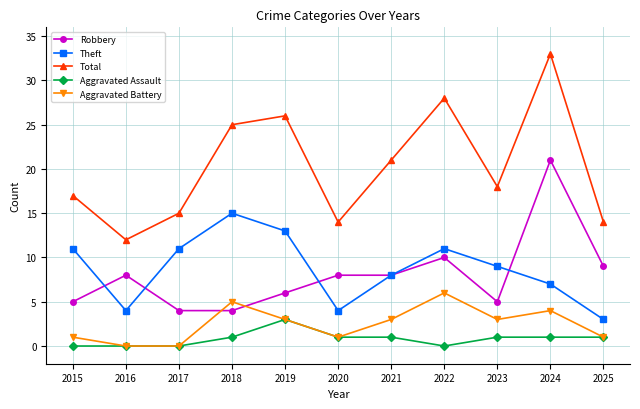

How many lines are shown in the chart?

5